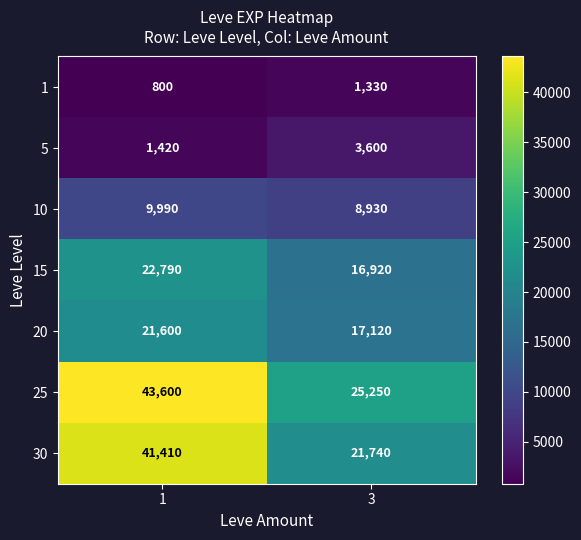

Which series changed the most between 1 and 3?

30